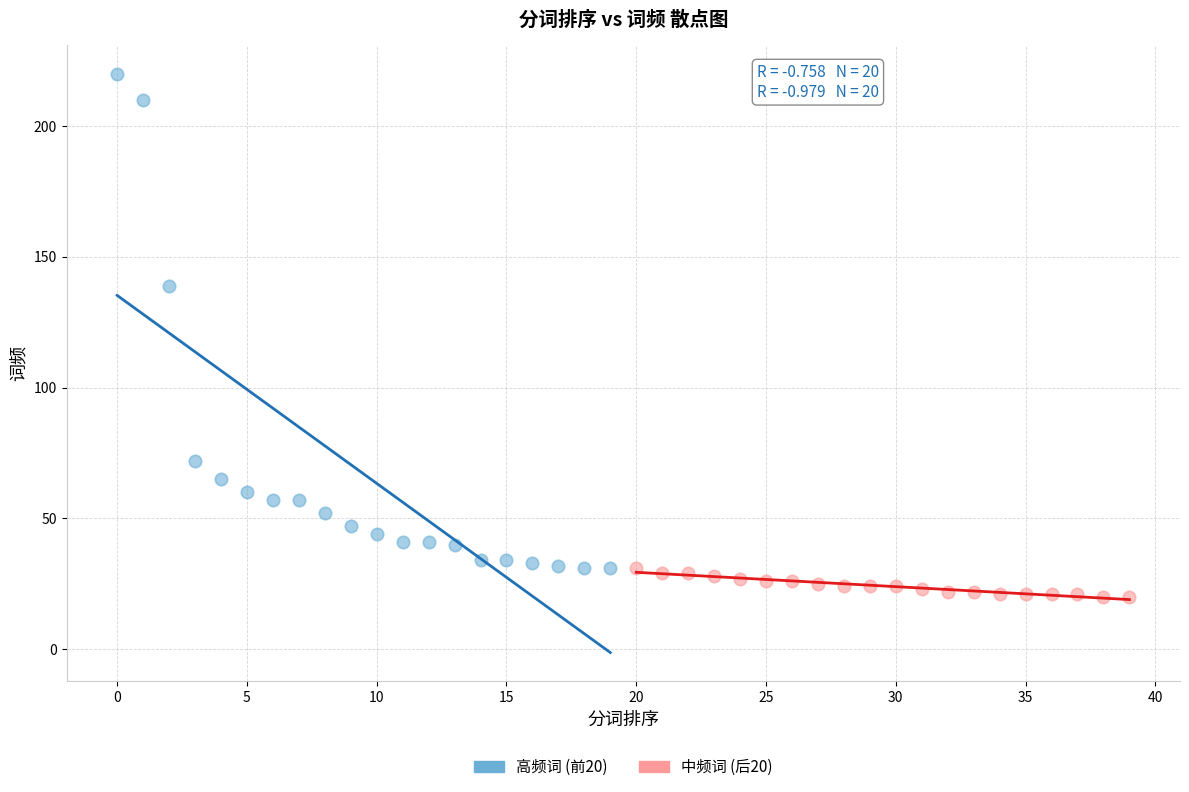

Which series has the widest spread of Y values?

高频词 (前20)